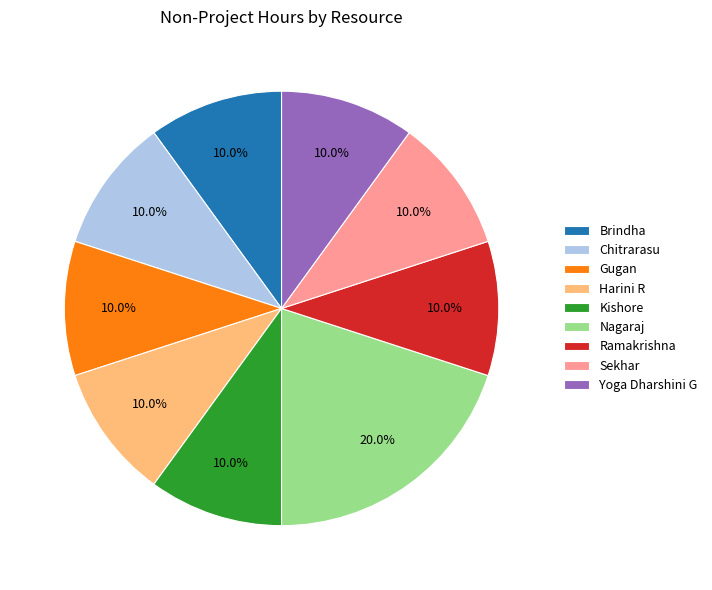

How much of the chart is everything except Ramakrishna?

90.0%